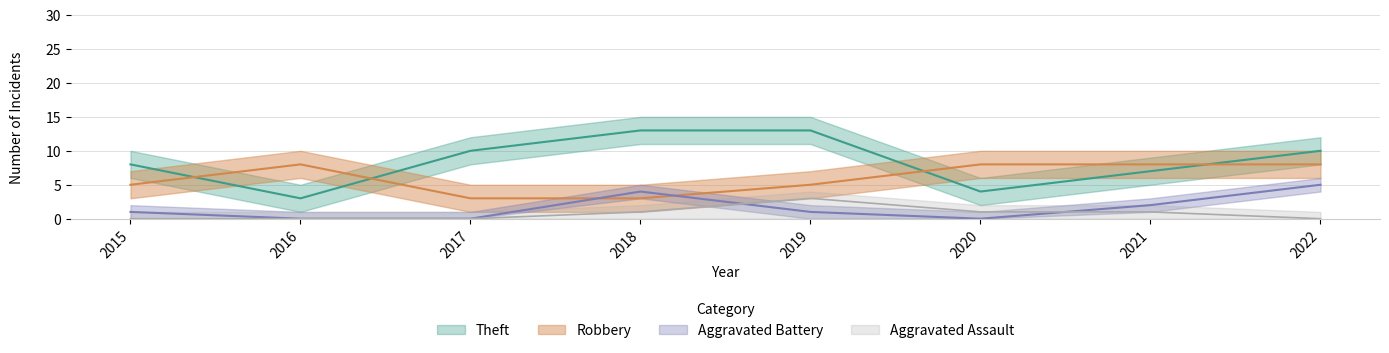

Where is the first local maximum for Aggravated Battery?

2018